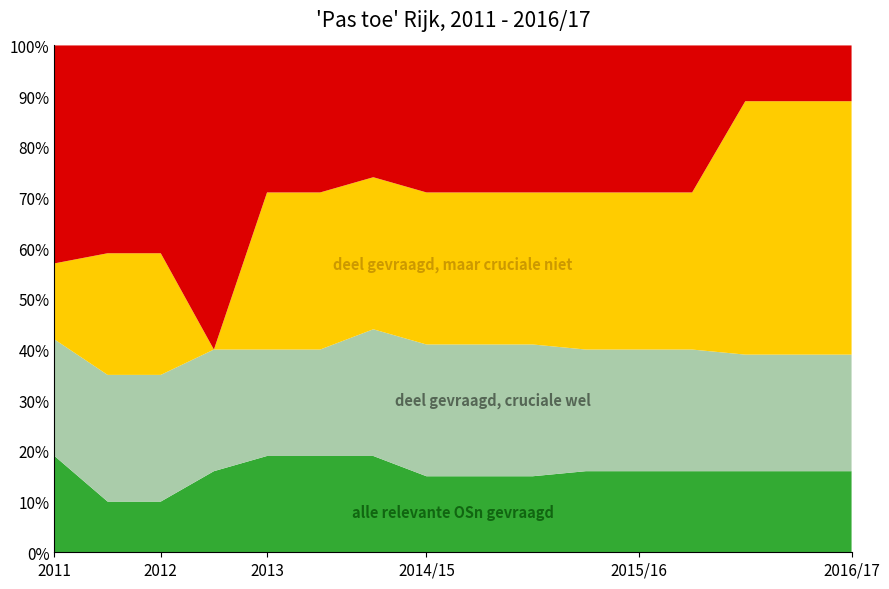

Reading left to right, what are all the values shown in this chart?

alle relevante OSn gevraagd: 19	10	10	16	19	19	19	15	15	15	16	16	16	16	16	16
deel gevraagd, cruciale wel: 23	25	25	24	21	21	25	26	26	26	24	24	24	23	23	23
deel gevraagd, maar cruciale niet: 15	24	24	0	31	31	30	30	30	30	31	31	31	50	50	50
geen relevante OSn gevraagd: 43	41	41	60	29	29	26	29	29	29	29	29	29	11	11	11